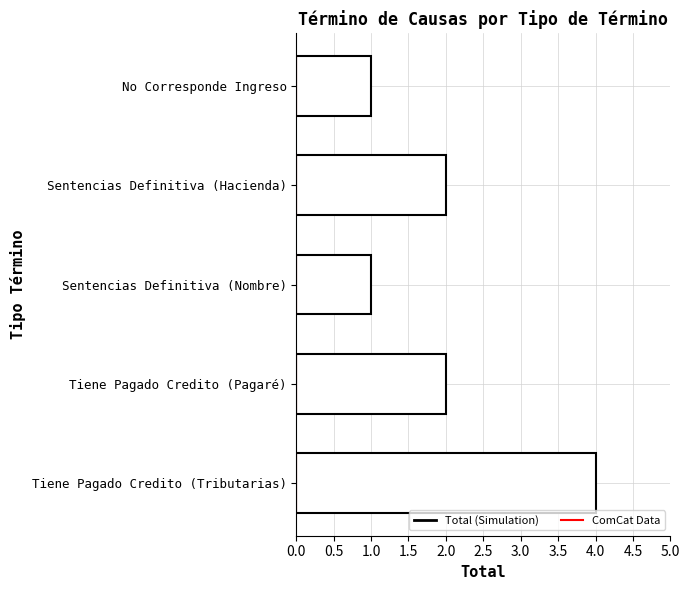

Reading top to bottom, extract all data points from this chart.

No Corresponde Ingreso=1	Sentencias Definitiva (Hacienda)=2	Sentencias Definitiva (Nombre)=1	Tiene Pagado Credito (Pagaré)=2	Tiene Pagado Credito (Tributarias)=4